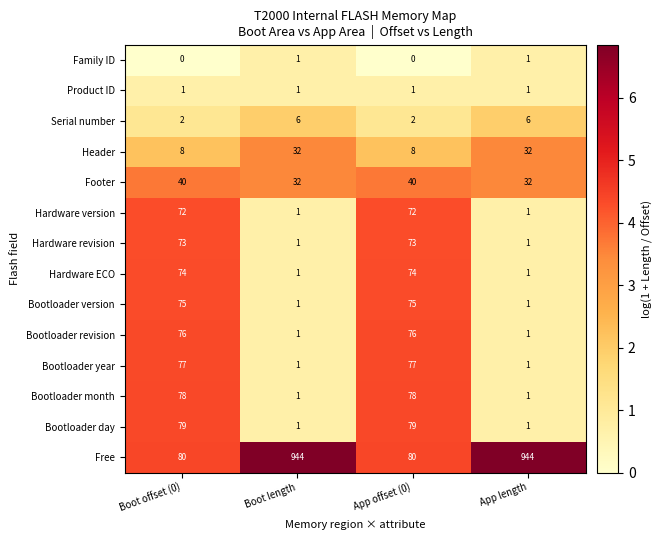

How many distinct data groups are displayed?

14